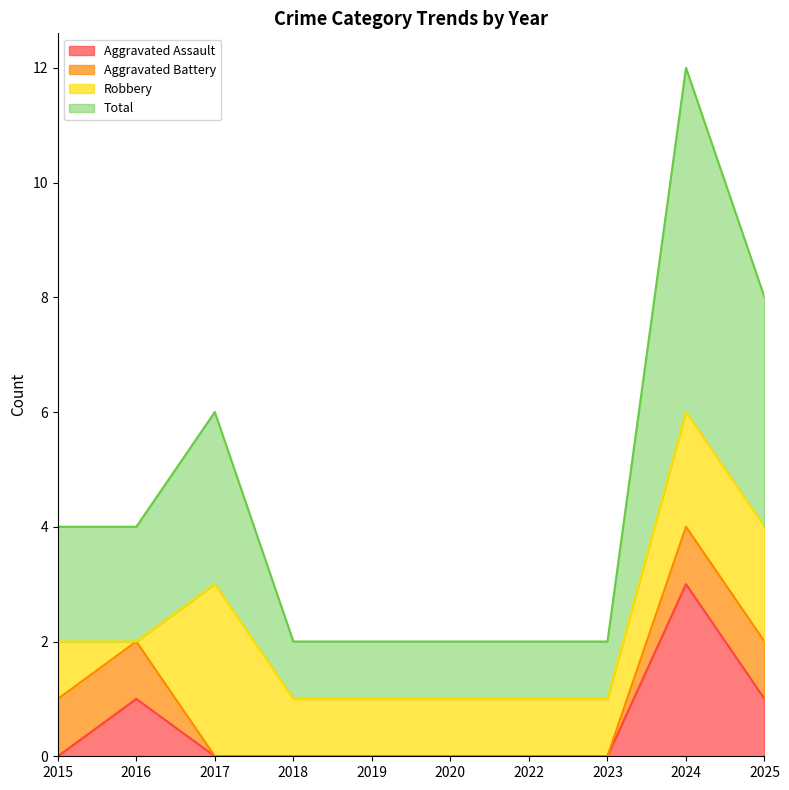

At which category does Aggravated Assault reach its first local peak?

2016